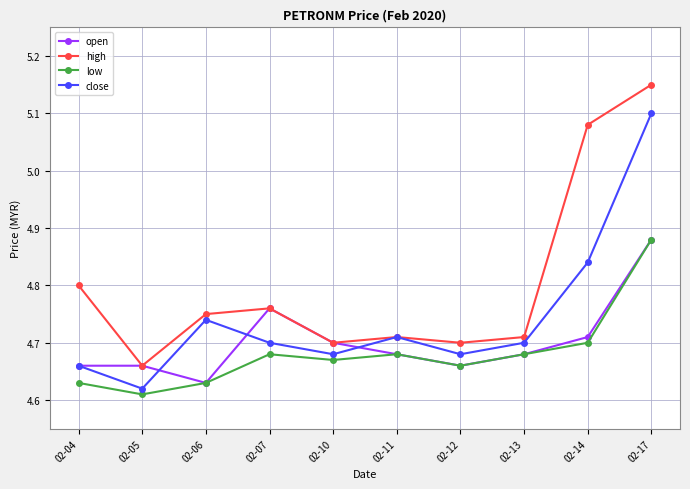

At which category does the chart reach its minimum across all series?

02-05